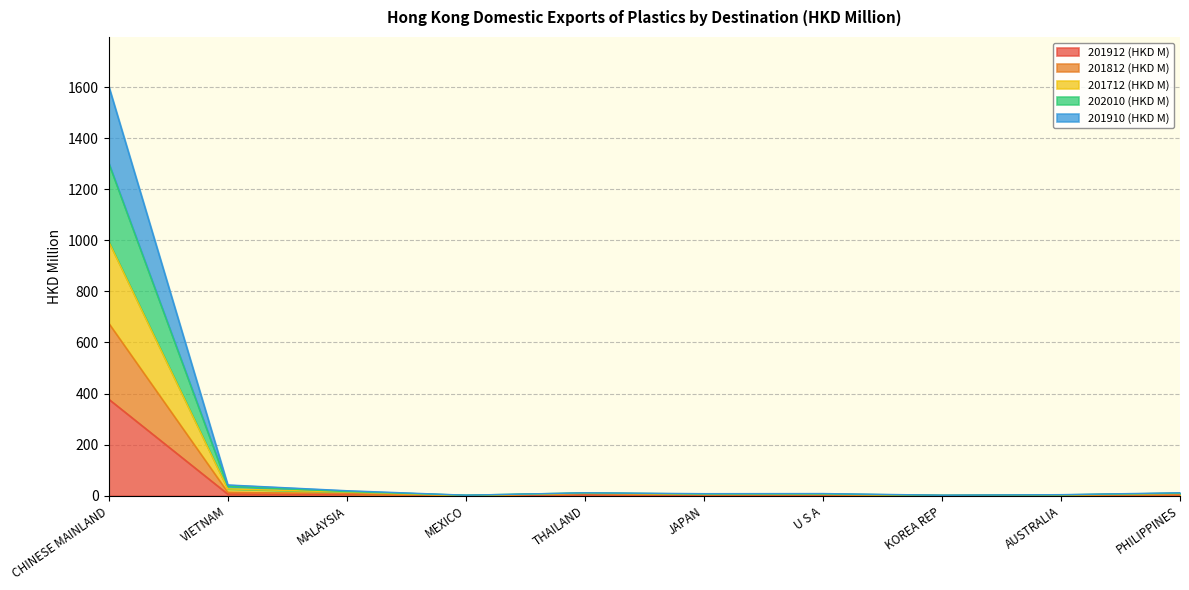

True or false: 201912 (HKD M) and 201712 (HKD M) cross at least once.

False